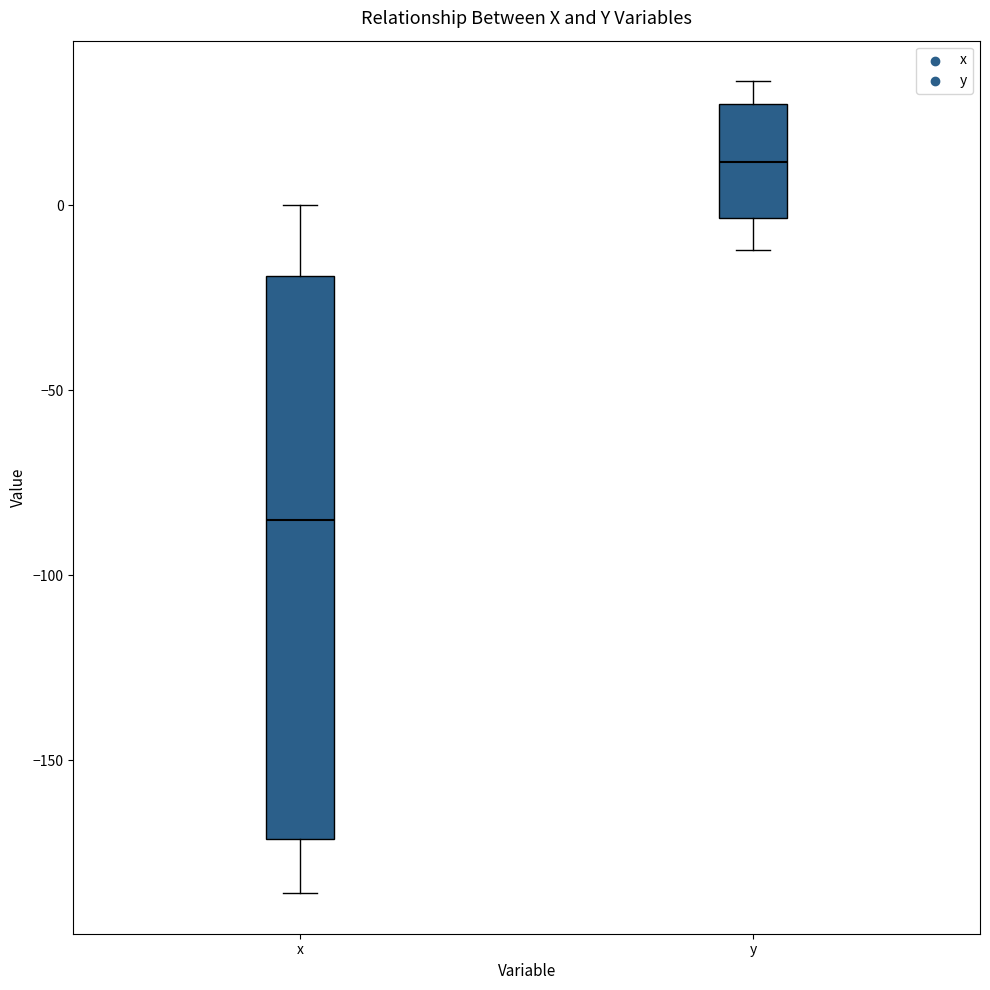

Comparing the boxes themselves (not the whiskers), which one is the tallest?

x